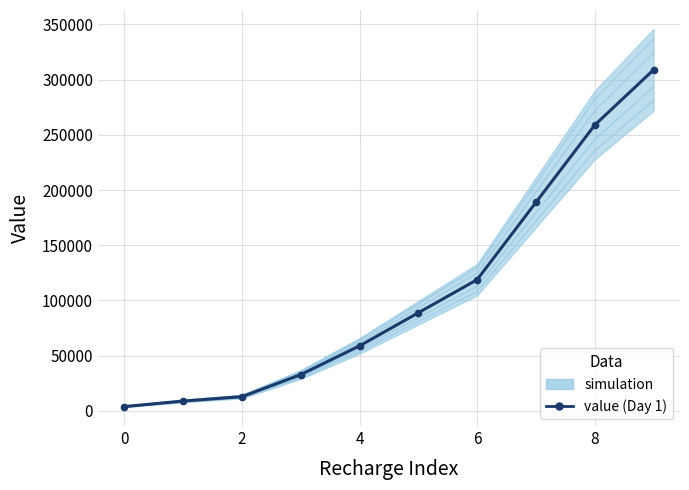

What is the change in value from 2 to 8?

+246000